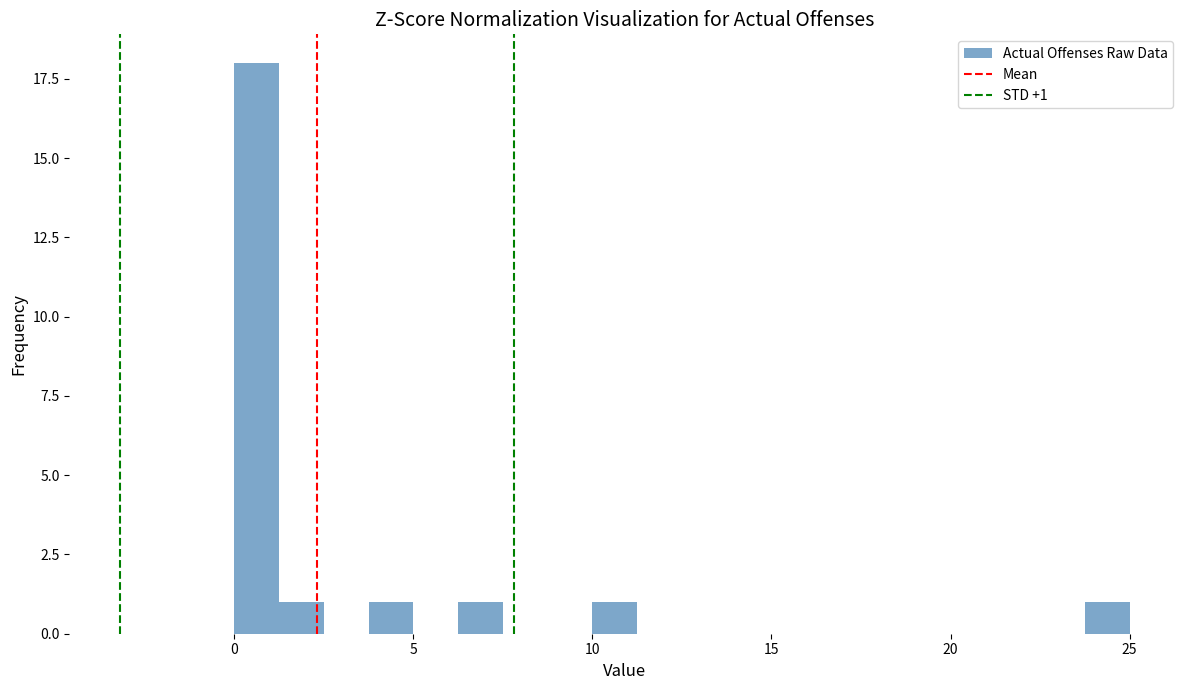

Around what value on the x-axis is the tallest bar? Give the approximate position of its centre, as read against the axis.

0.5